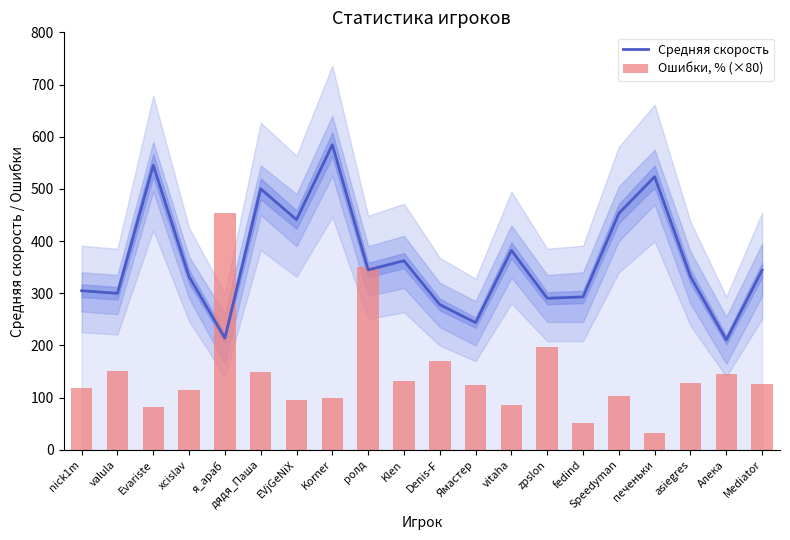

Between Denis-F and Ямастер, which series saw the biggest shift?

Ошибки, % (×80)